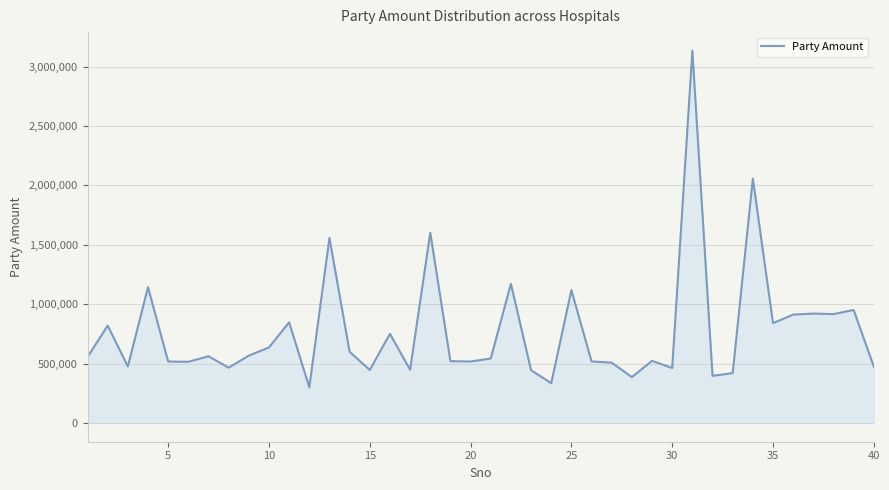

What is the maximum value shown in the chart?

3133731